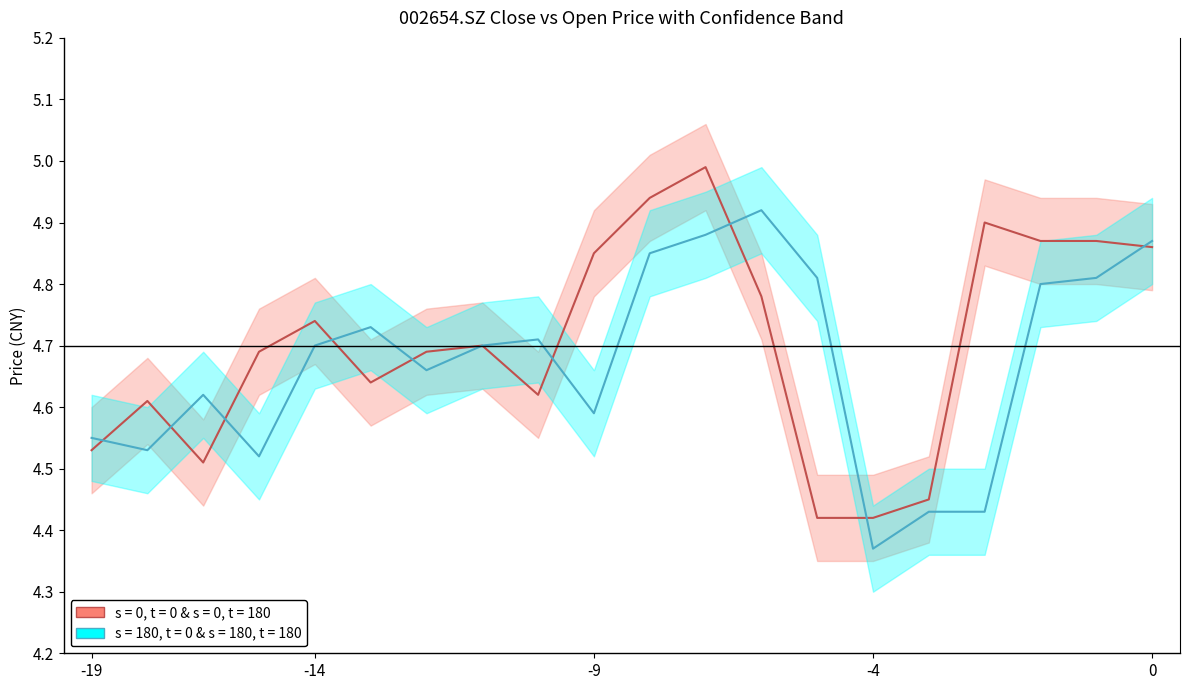

At how many categories does at least one series exceed 4?

20